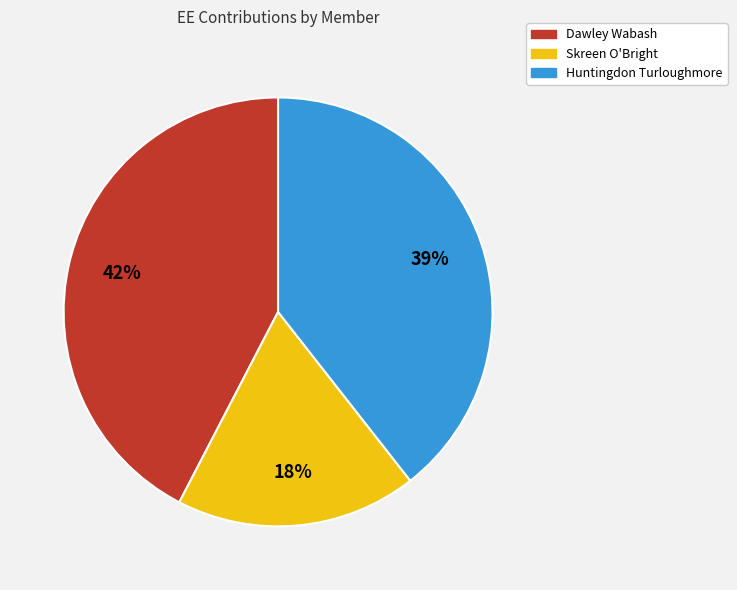

How many segments does this pie chart have?

3